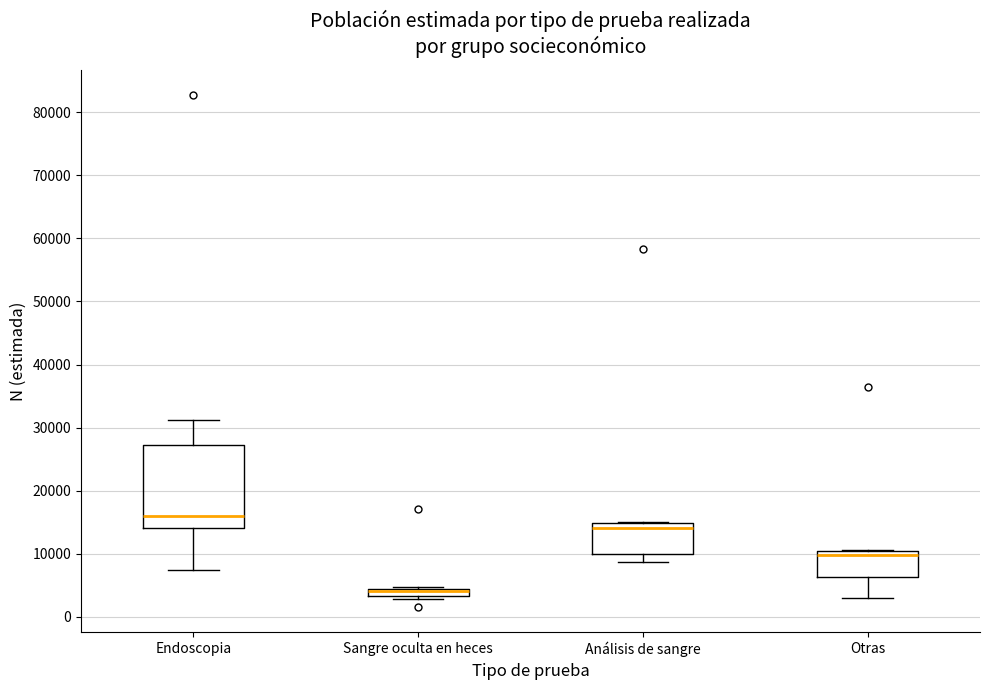

Which box is the tallest, from its lower edge to its upper edge?

Endoscopia